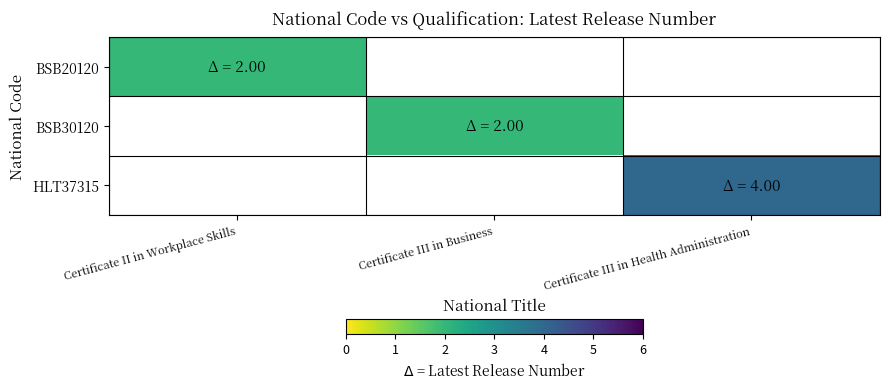

Reading right to left, list all the values displayed in this chart.

BSB20120: Certificate III in Health Administration=0	Certificate III in Business=0	Certificate II in Workplace Skills=2
BSB30120: Certificate III in Health Administration=0	Certificate III in Business=2	Certificate II in Workplace Skills=0
HLT37315: Certificate III in Health Administration=4	Certificate III in Business=0	Certificate II in Workplace Skills=0